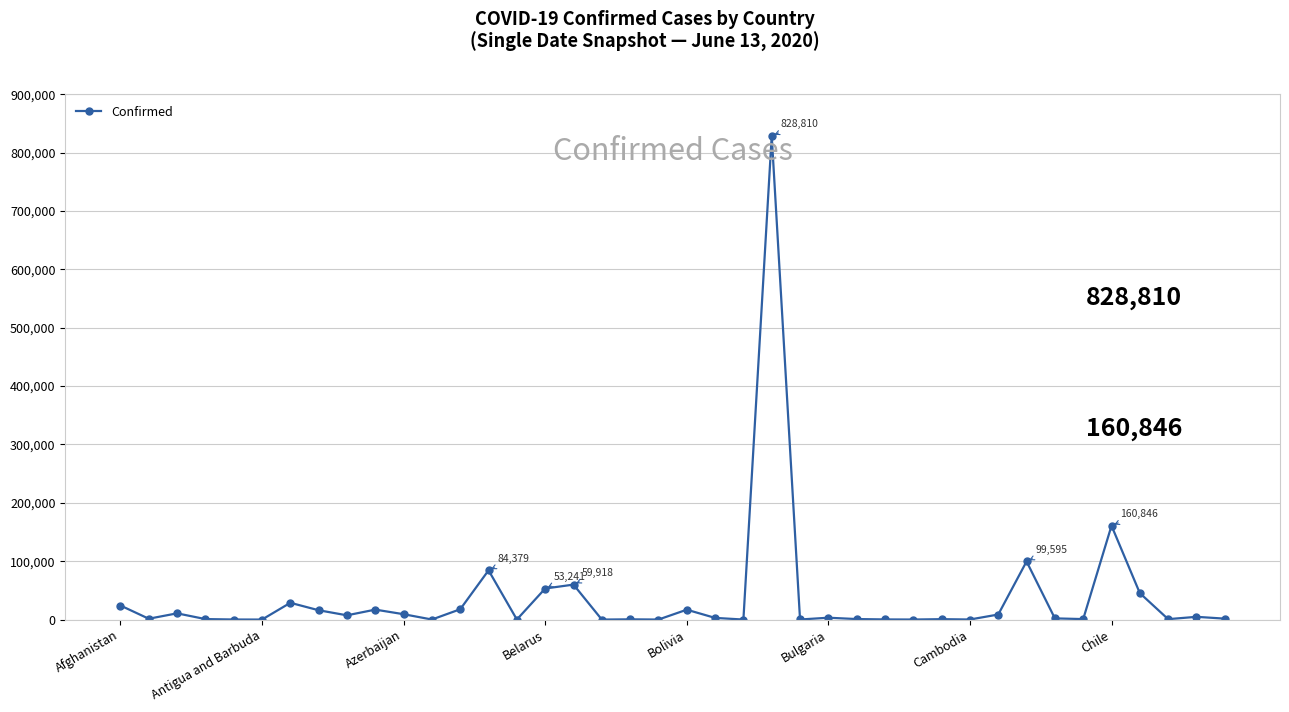

Does the chart have visible grid lines?

Yes